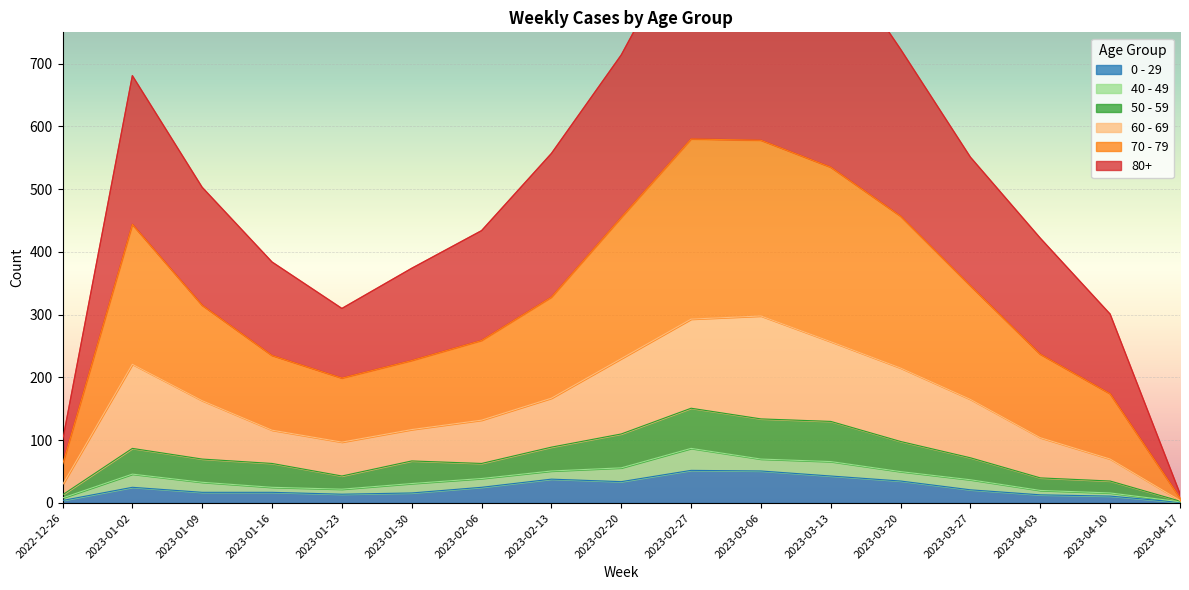

True or false: 80+ and 50 - 59 cross at least once.

False